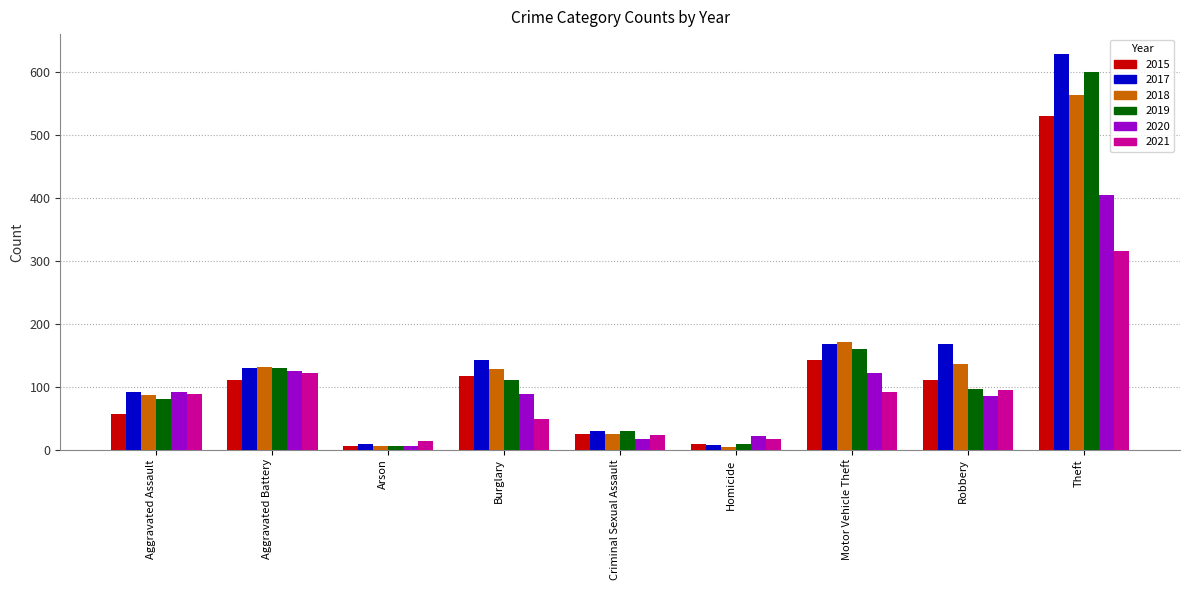

What is the sum of all 2020 values?

961